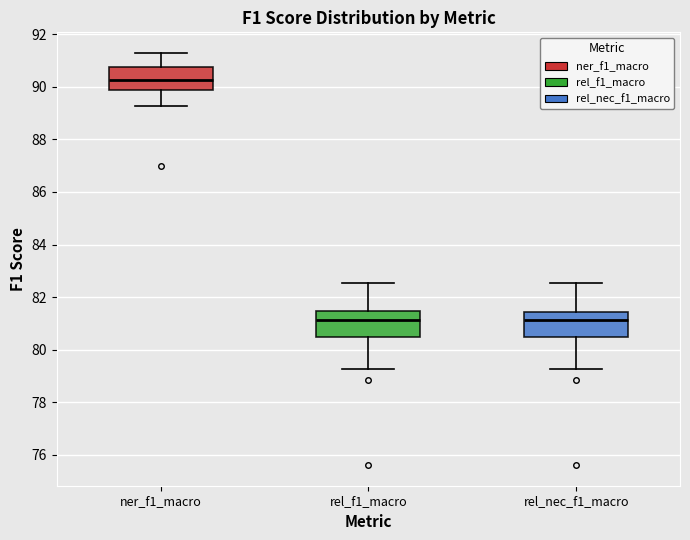

Reading left to right, transcribe this box plot: for each box, give where its median line is, the range the box spans, and where its two whiskers end, as read against the y-axis. The values are not printed on the chart, so give them approximately, as read against the axis.

ner_f1_macro: median 90.2, box 89.8 to 90.8, whiskers 89.2 to 91.2
rel_f1_macro: median 81.2, box 80.4 to 81.4, whiskers 79.2 to 82.6
rel_nec_f1_macro: median 81.2, box 80.4 to 81.4, whiskers 79.2 to 82.6